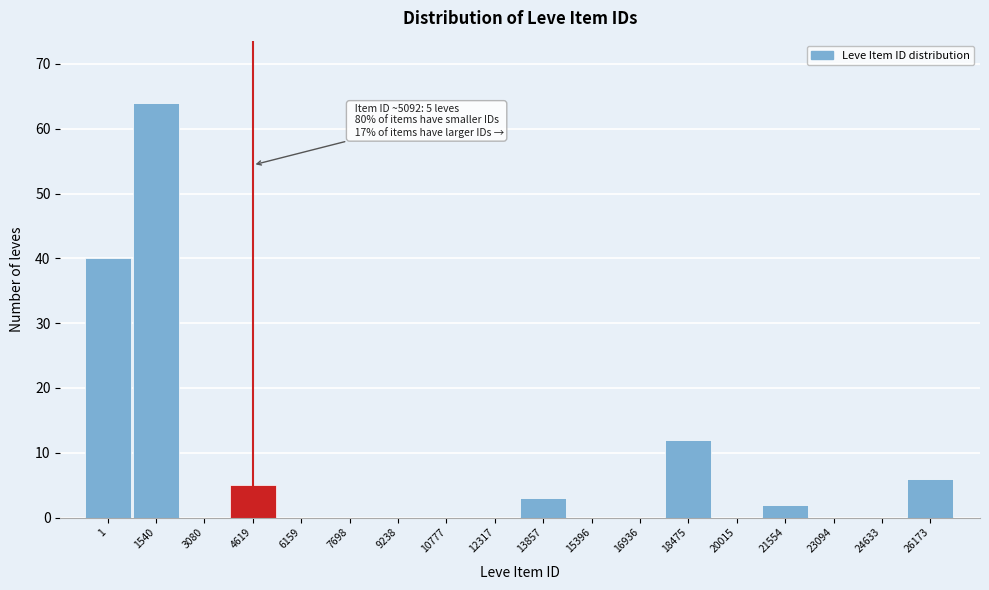

Reading left to right, list all the values displayed in this chart.

1=40	1540=64	3080=0	4619=5	6159=0	7698=0	9238=0	10777=0	12317=0	13857=3	15396=0	16936=0	18475=12	20015=0	21554=2	23094=0	24633=0	26173=6